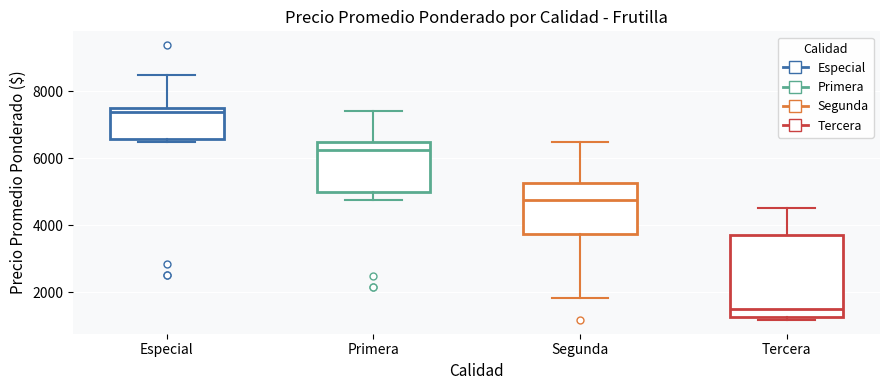

Which box is the tallest, from its lower edge to its upper edge?

Tercera